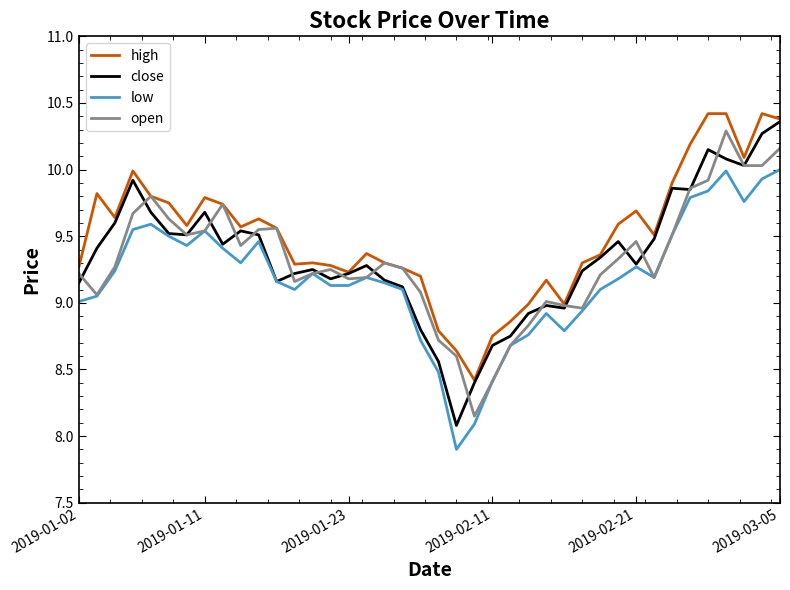

True or false: high and low cross at least once.

False